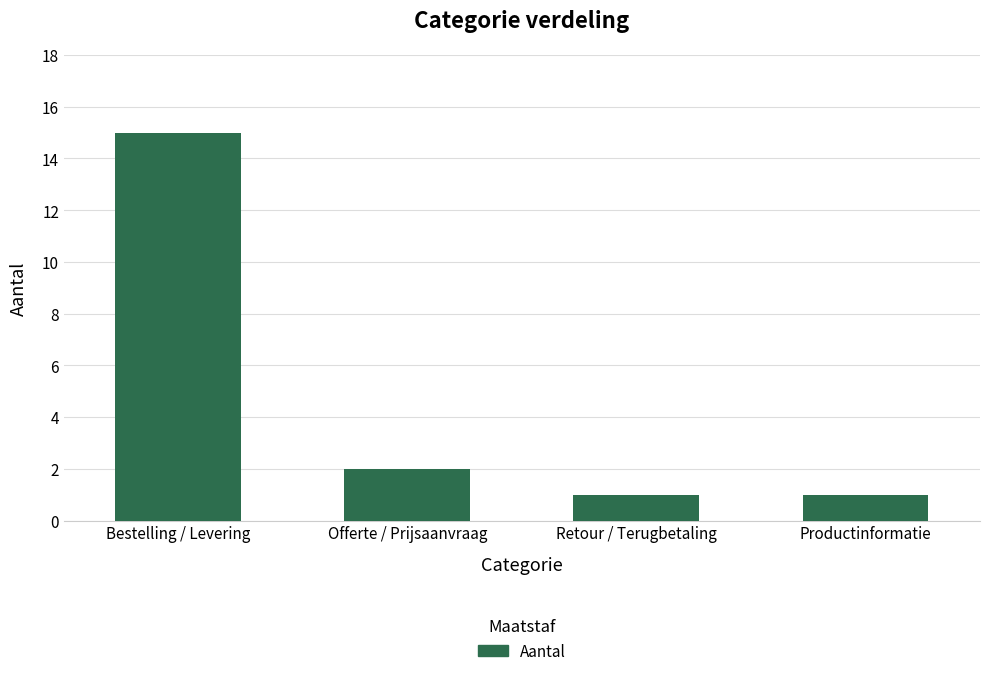

What is the value of the 1st bar from the left?

15